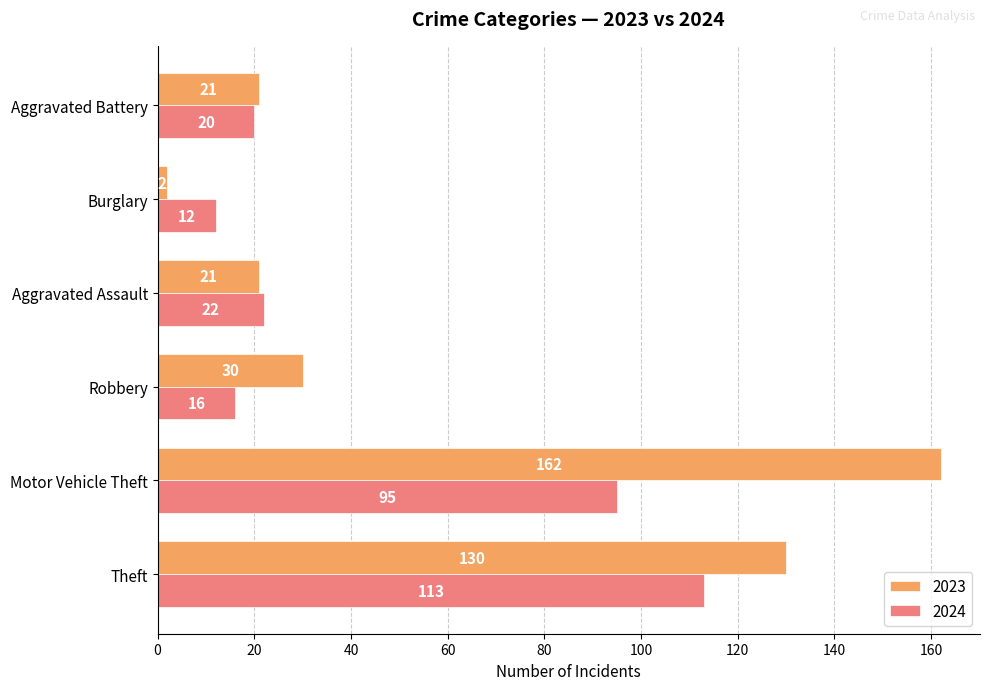

Count the number of data series in this chart.

2